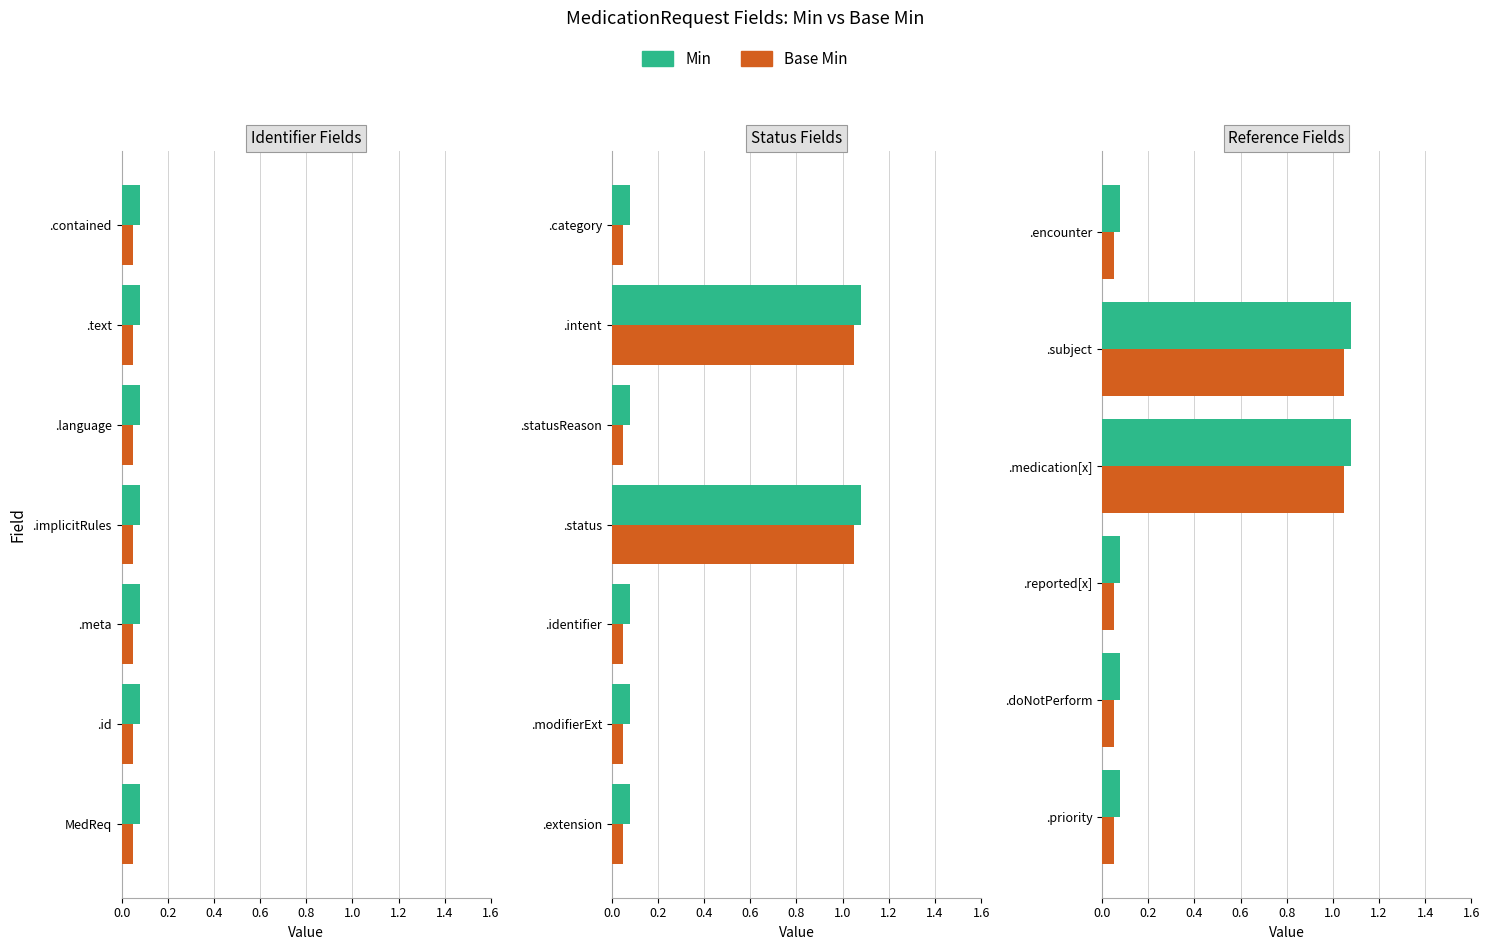

What are all the series names shown in the legend?

Min, Base Min